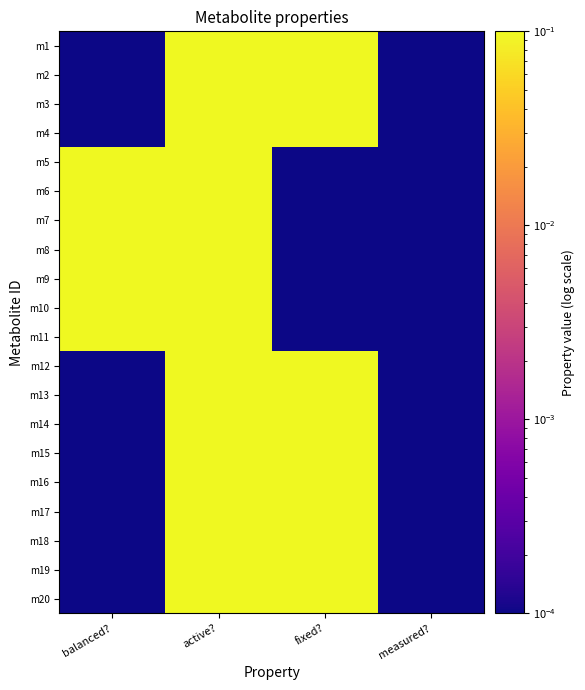

Count the number of categories in the chart.

4